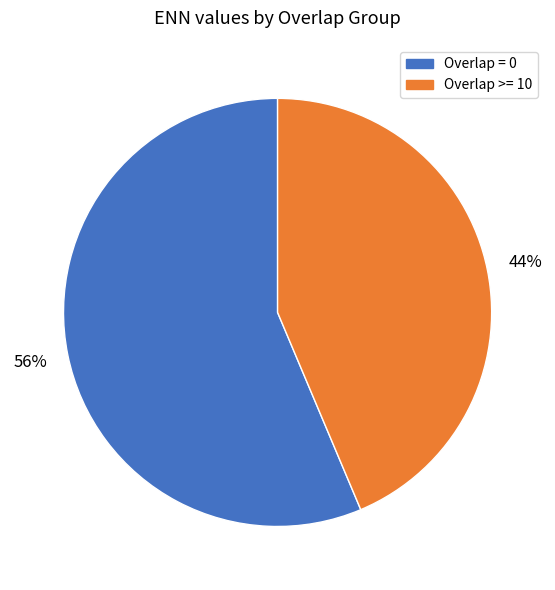

To the nearest percent, what is the average slice percentage?

50%